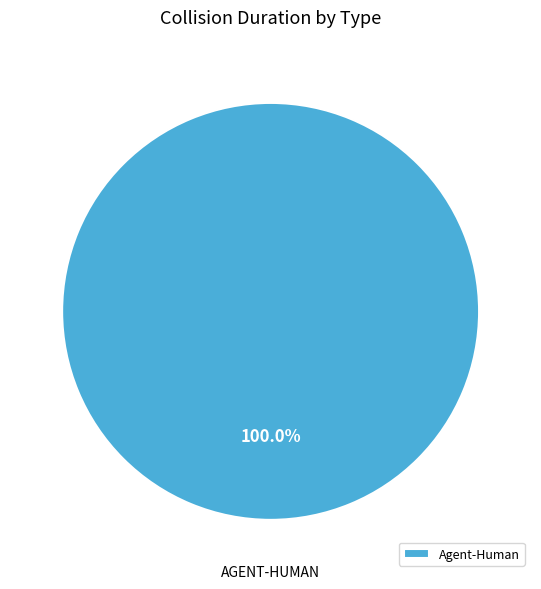

Rank the categories by value from highest to lowest.

Agent-Human